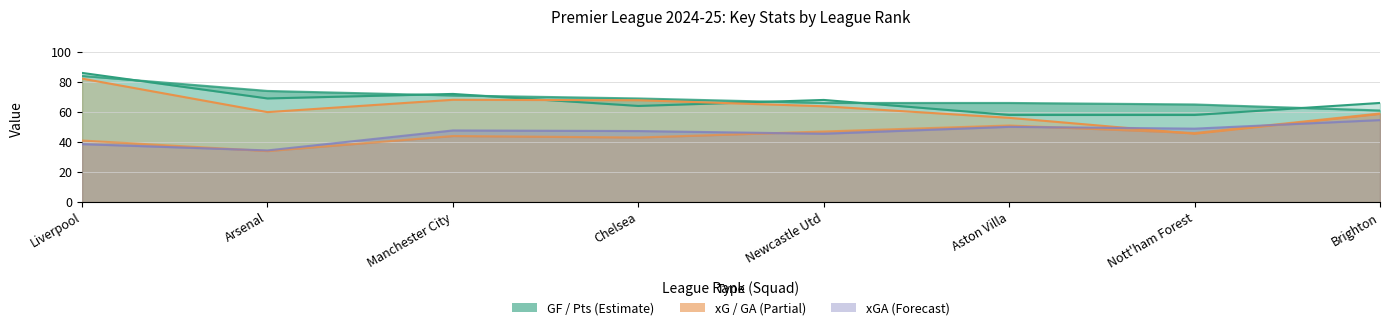

Is the value of GF at Manchester City greater than the value of xGA at Chelsea?

Yes